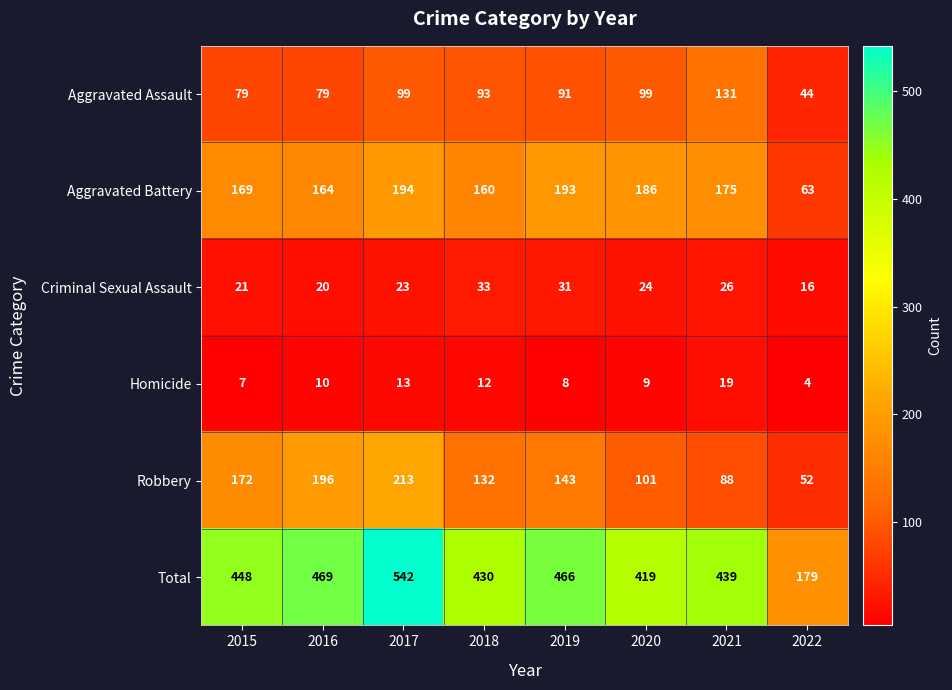

Count the number of data series in this chart.

6